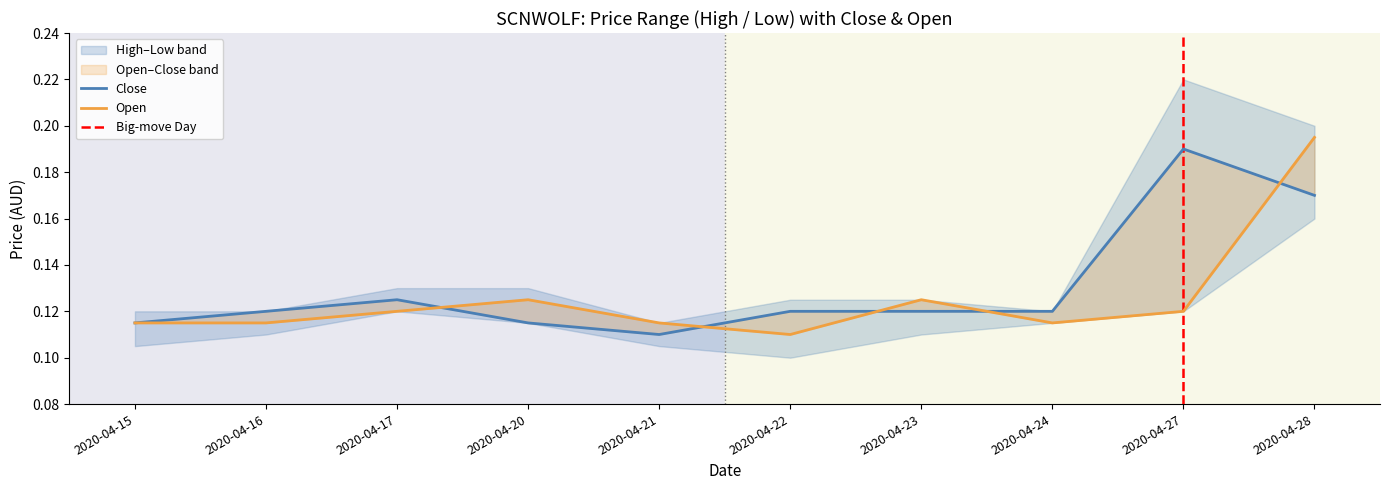

What is the approximate value of open at 2020-04-27?

0.1